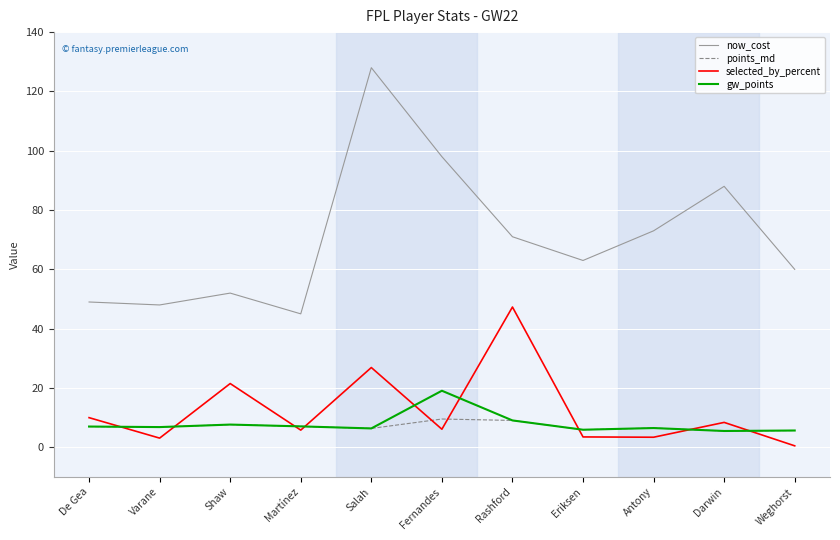

What is the sum of the selected_by_percent values at Fernandes and De Gea?

16.1